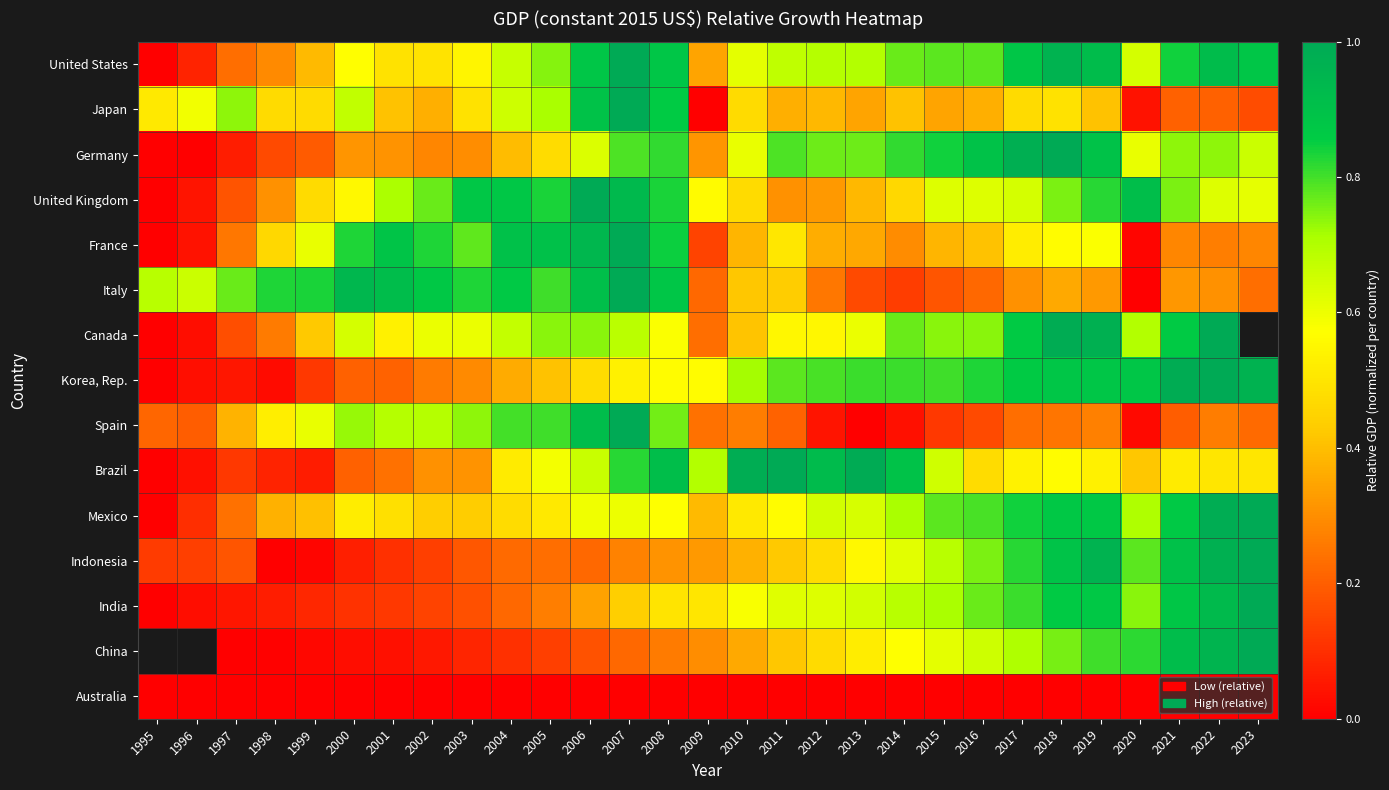

Which series has the widest spread of values?

United States